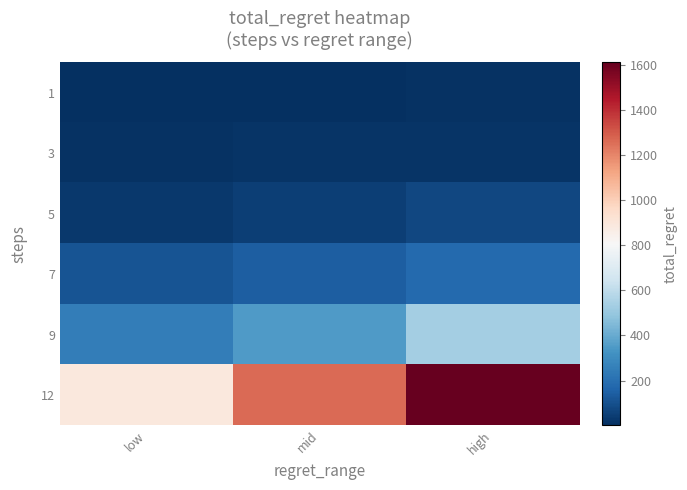

At which category is the sum across all series the highest?

high